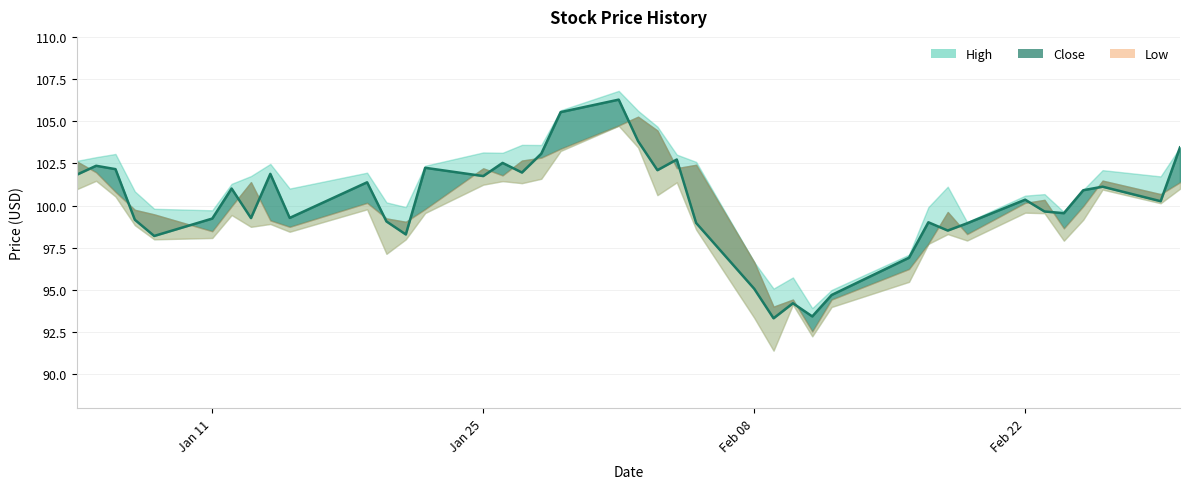

How many lines are shown in the chart?

3